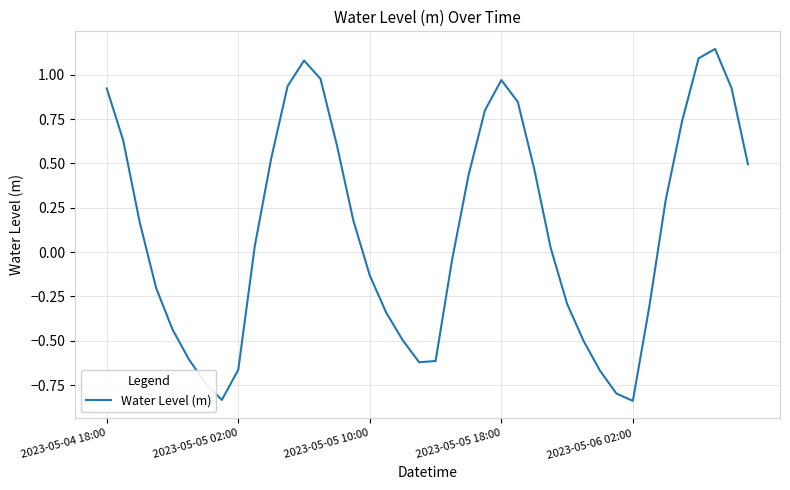

What is the sum of all values?

5.2